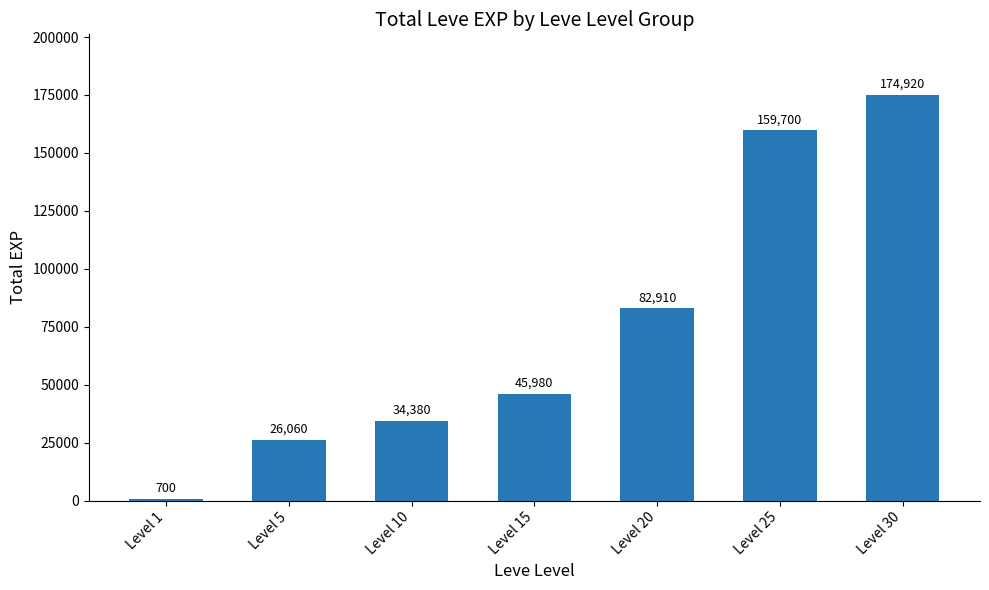

Does the chart contain any negative values?

No